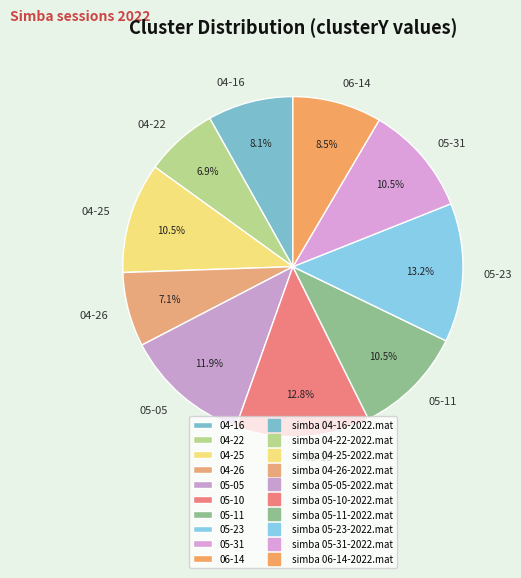

What portion of the pie excludes 05-31?

89.5%